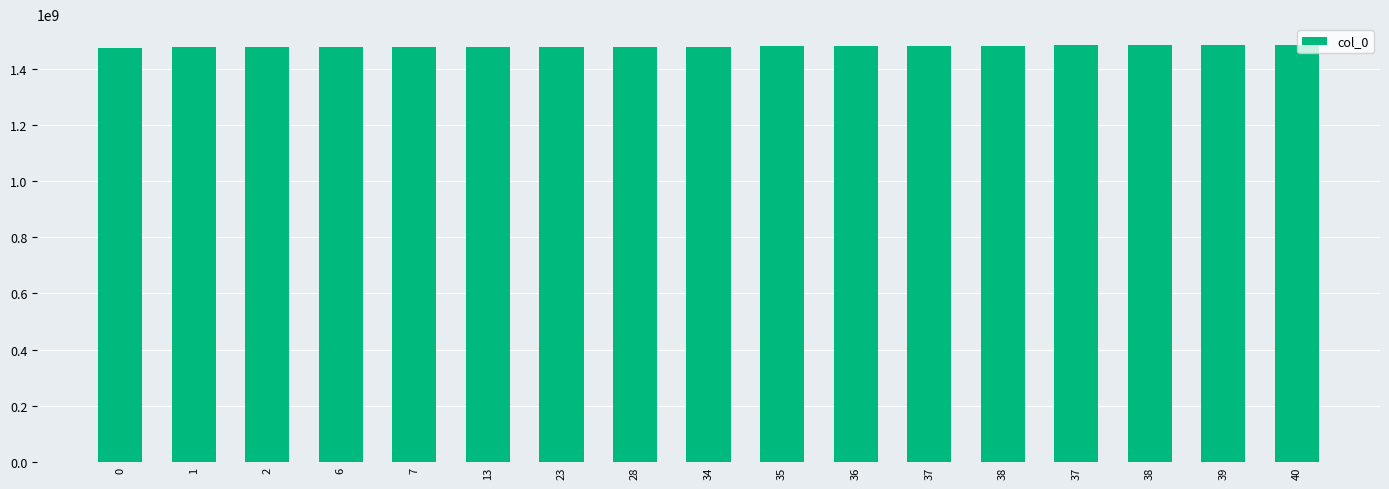

Rank the categories by value from lowest to highest.

0, 1, 2, 6, 7, 13, 23, 28, 34, 35, 36, 37, 38, 37, 38, 39, 40